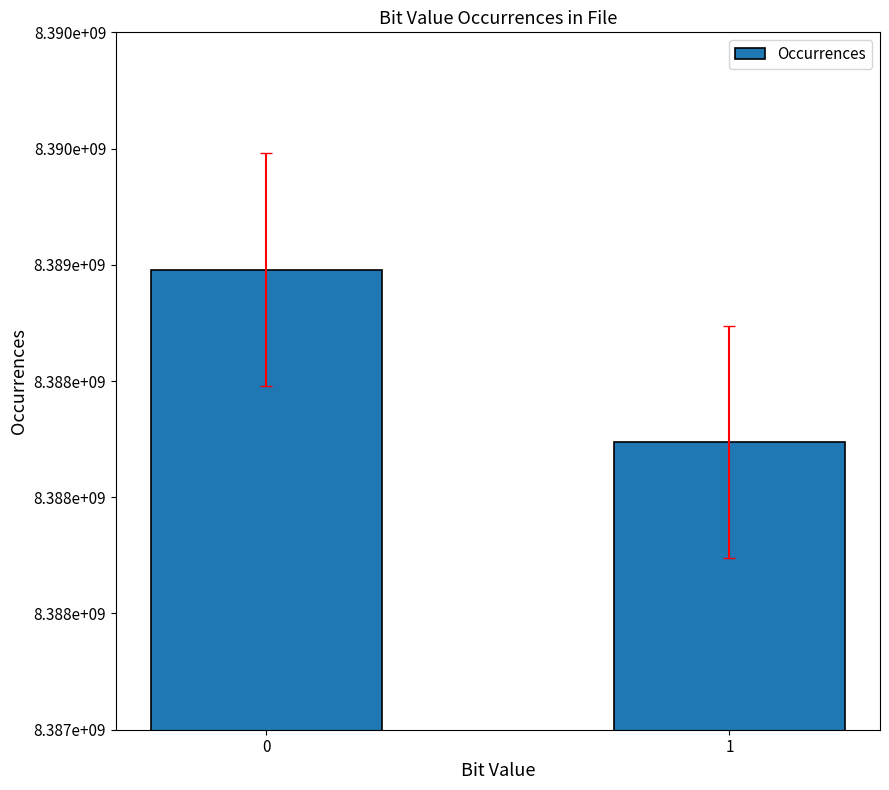

Which category has the lowest value across all series?

1